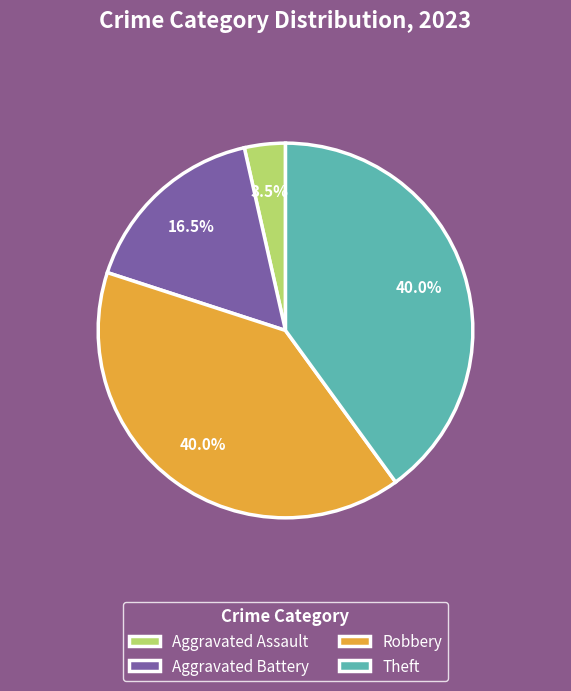

Does any single category account for the majority?

No